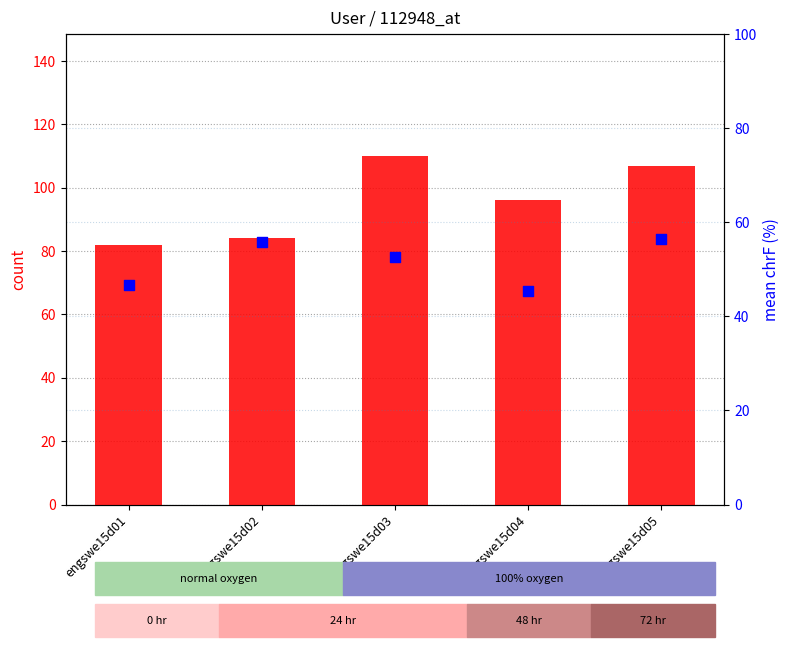

Is the value of count at engswe15d01 greater than the value of mean chrF within user at engswe15d05?

Yes